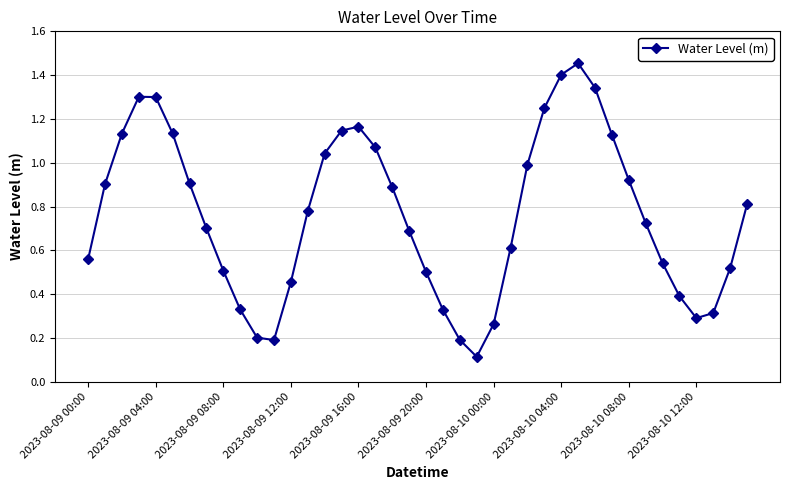

How many series are shown in this chart?

1